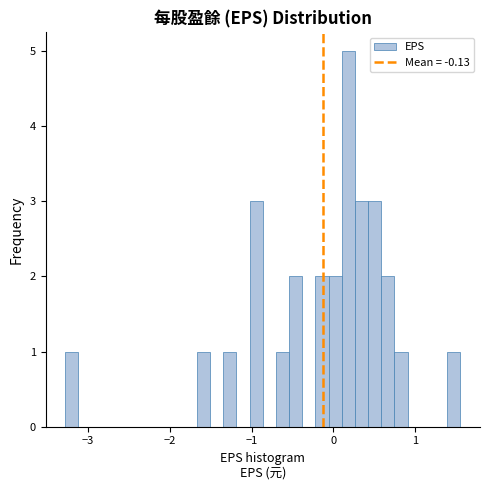

Around what value on the x-axis is the tallest bar? Give the approximate position of its centre, as read against the axis.

0.2